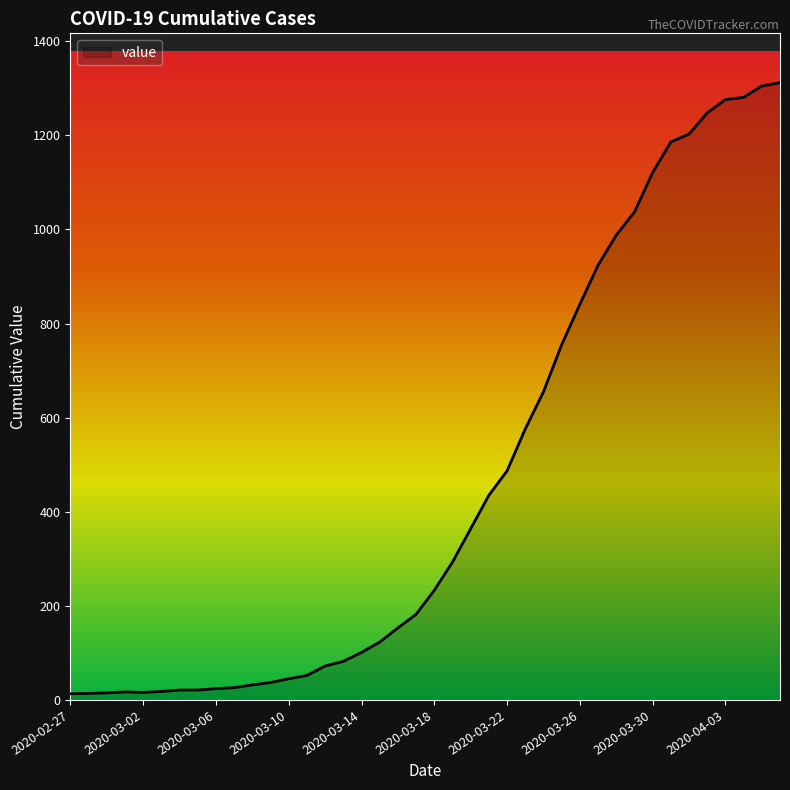

What is the difference between the maximum and minimum values?

1299